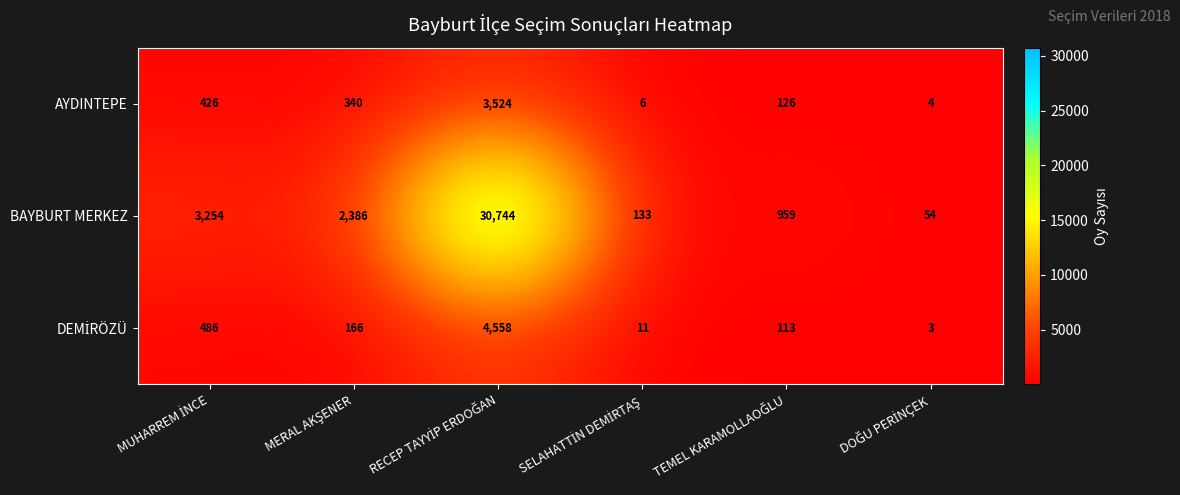

What is the difference between the second highest and minimum values in the BAYBURT MERKEZ series?

3200